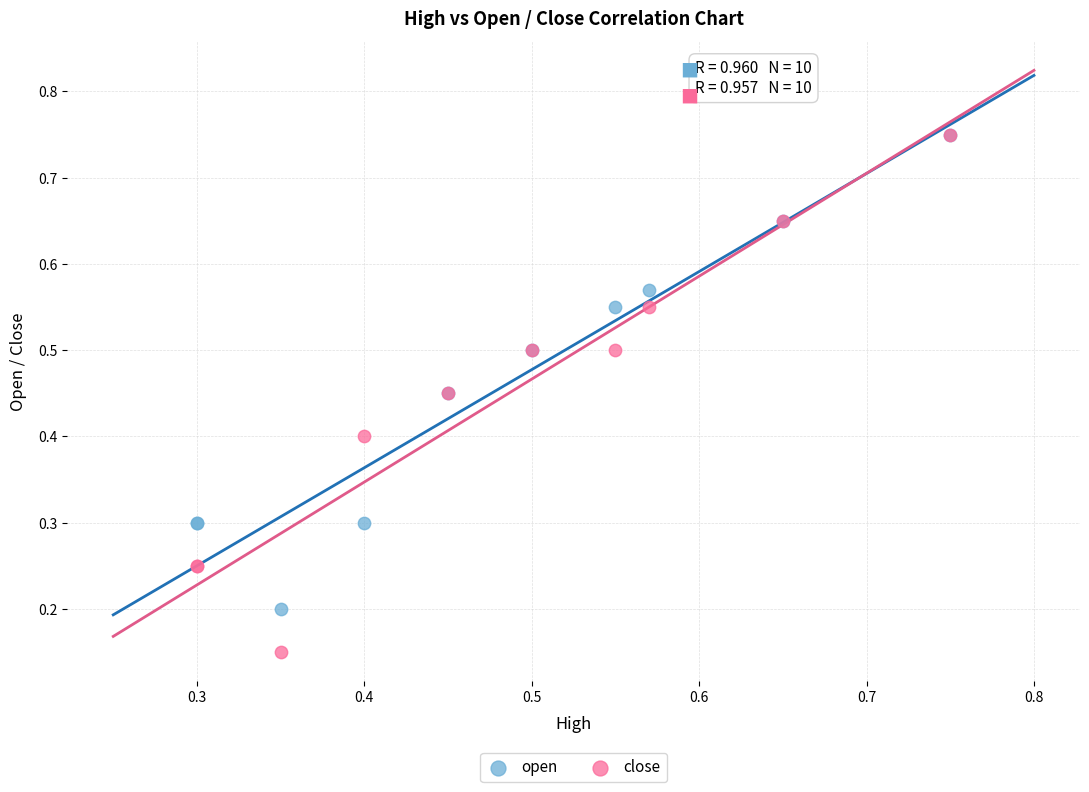

What are all the series names shown in the legend?

open, close